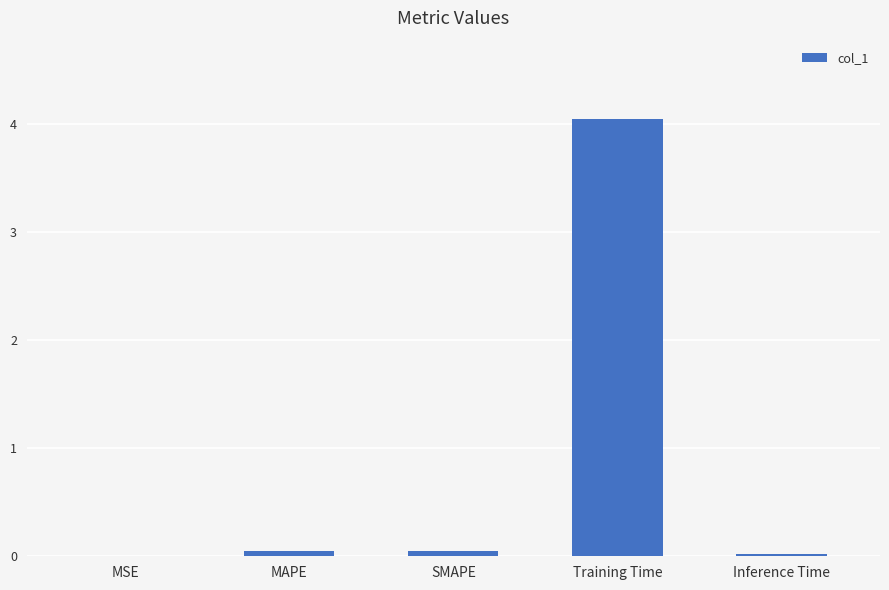

Does the chart contain stacked bars?

No